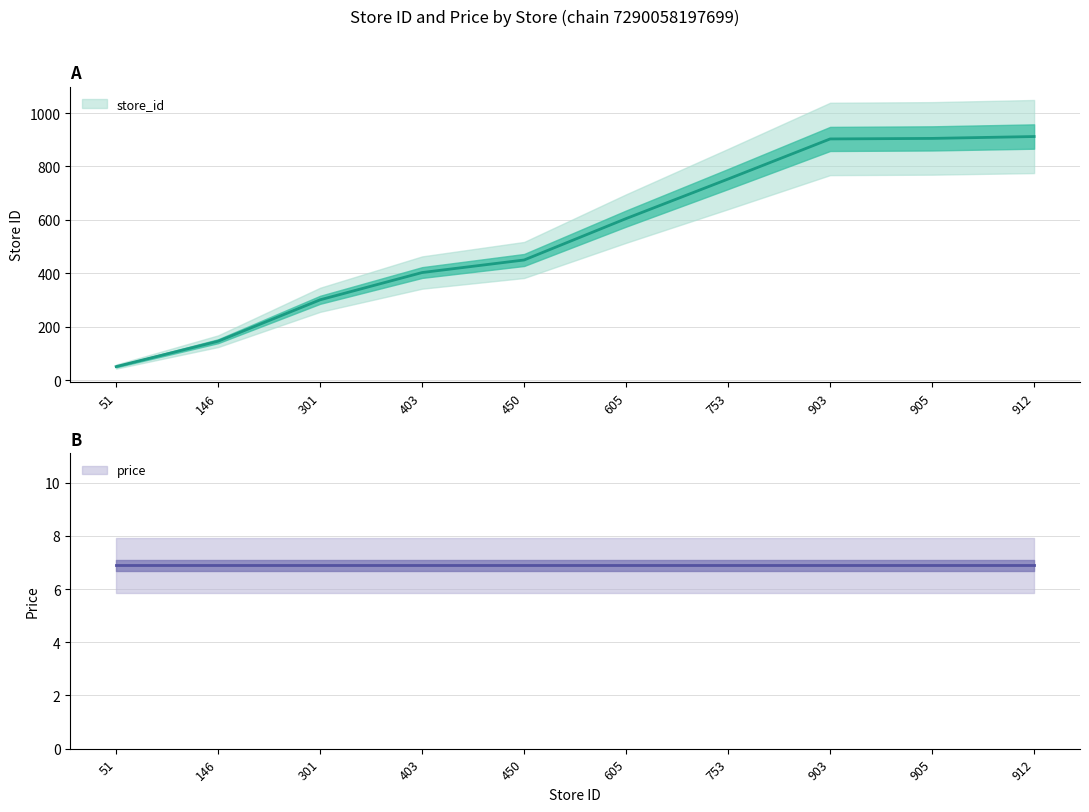

Is it true that the value at 905 is 1576?

False